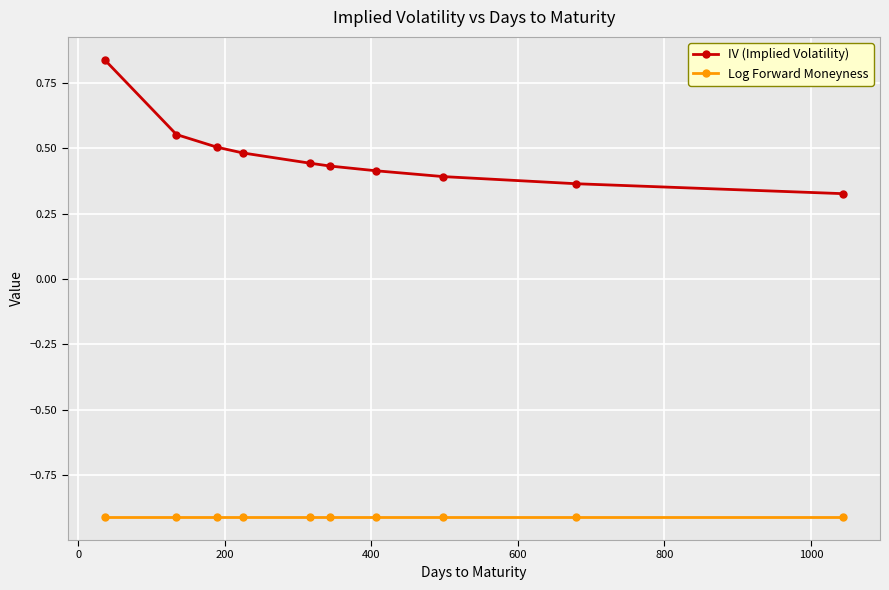

Rank the series by their average value, from highest to lowest.

IV (Implied Volatility), Log Forward Moneyness